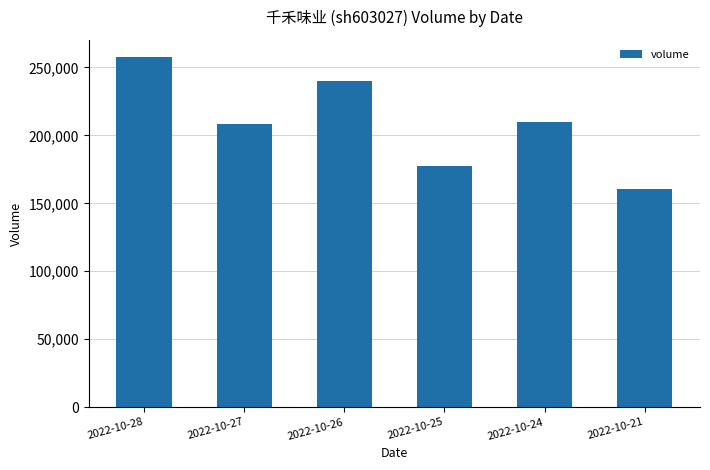

Which label corresponds to the largest value in the chart?

2022-10-28